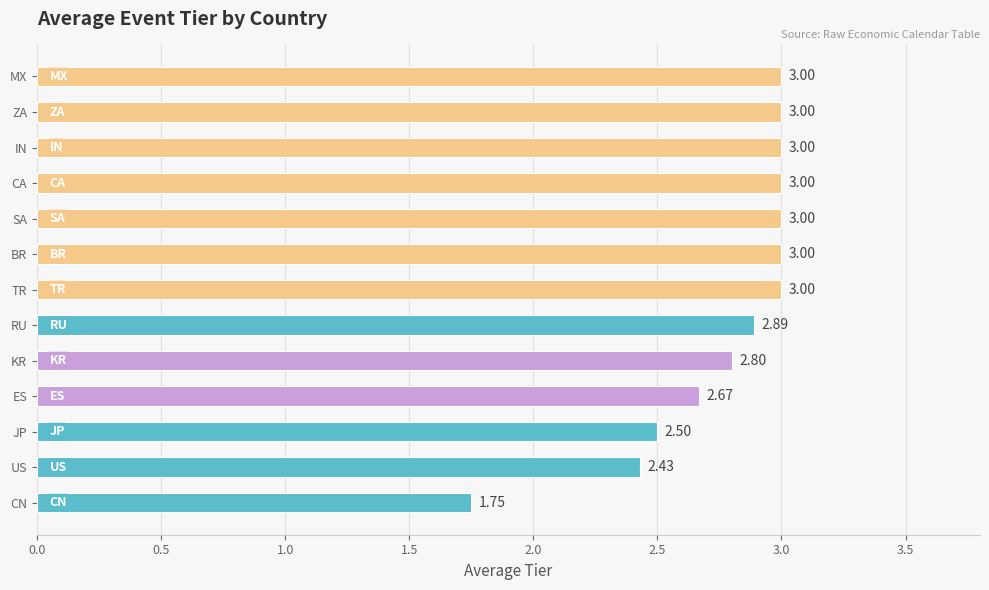

At which category does the chart reach its minimum across all series?

CN